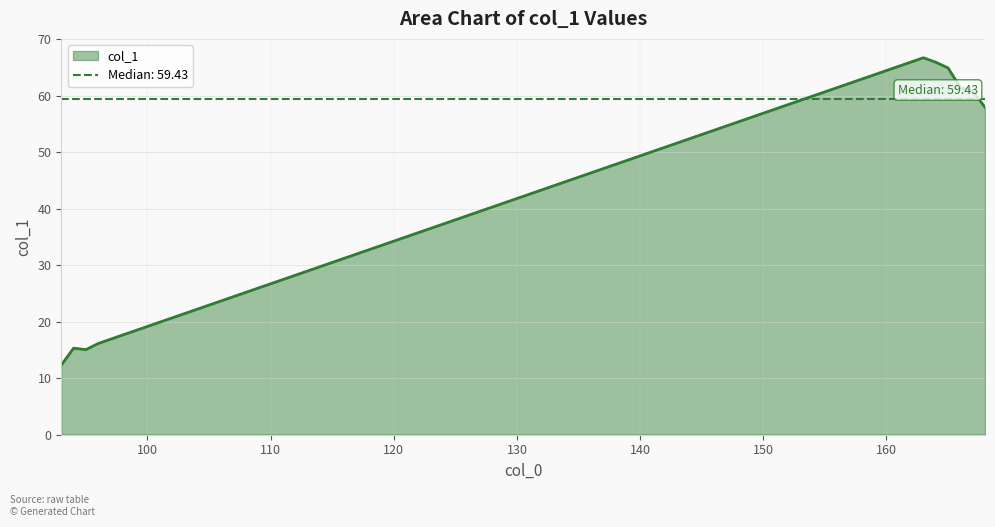

Which label corresponds to the largest value in the chart?

163